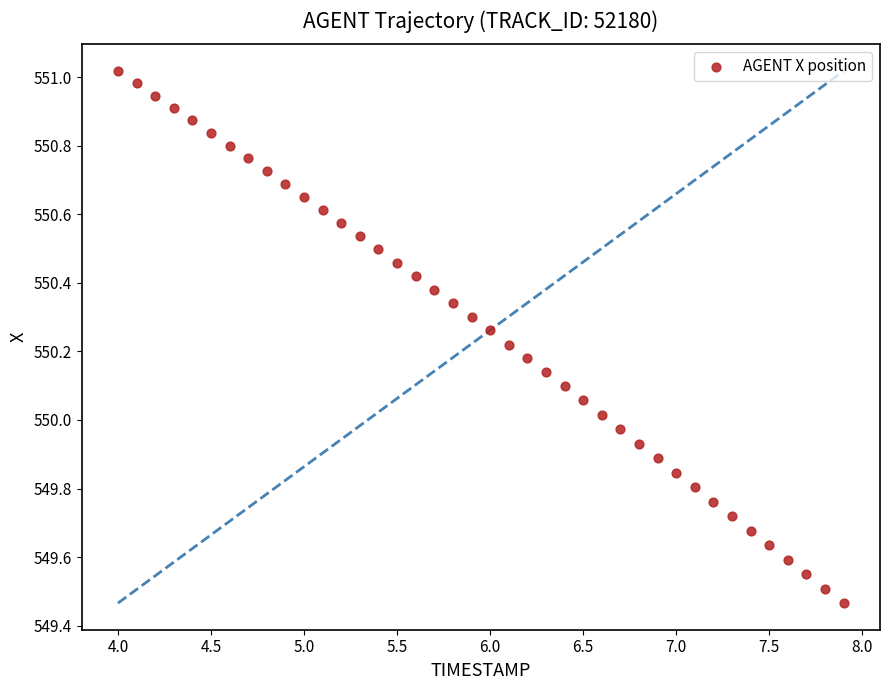

What is the range of X values (max minus min)?

3.9